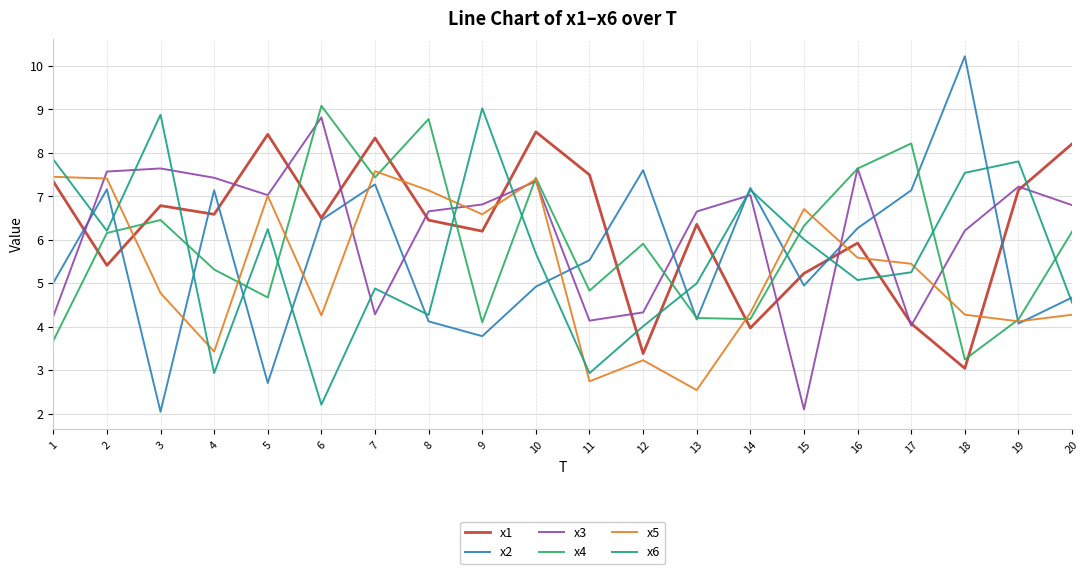

What is the difference between the highest and lowest values at 17?

4.2